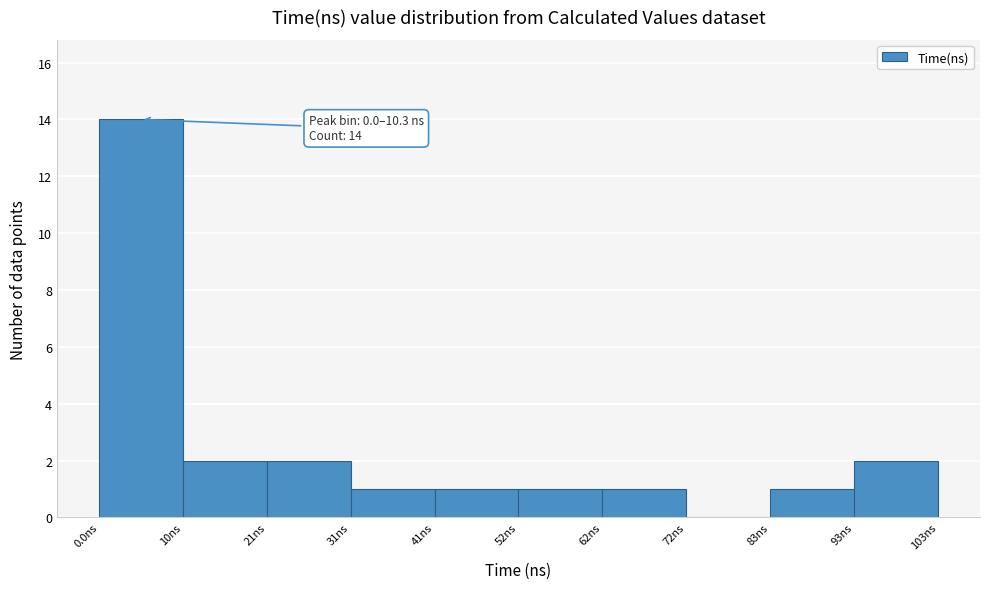

Over which range of the x-axis is the bar tallest?

0 to 10